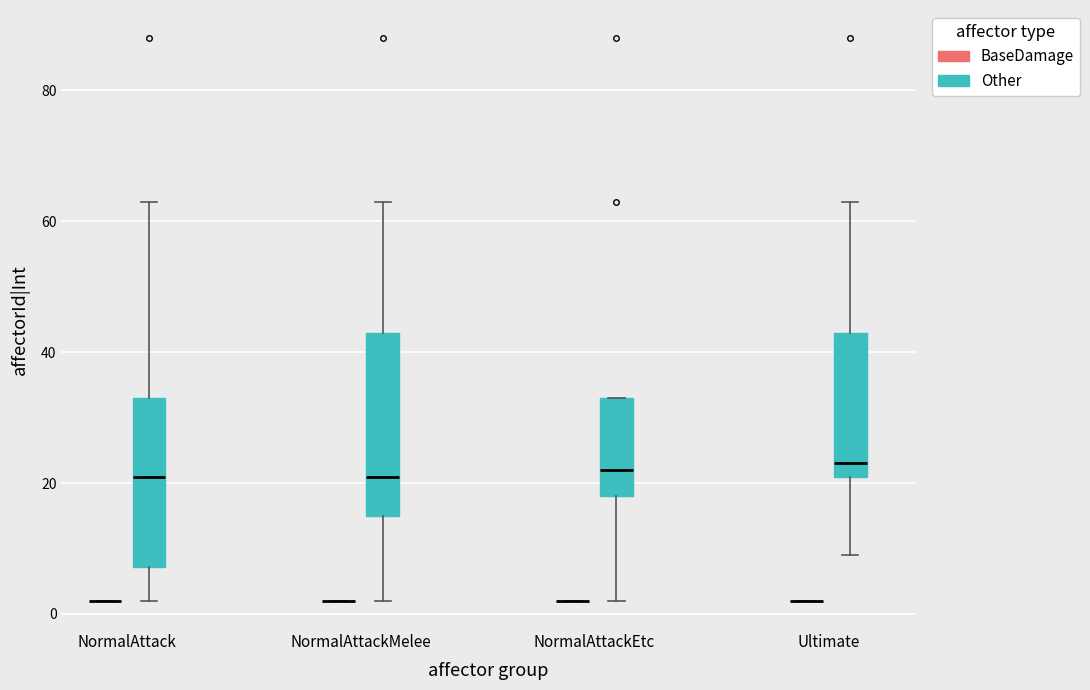

Reading left to right, transcribe this box plot: for each box, give where its median line is, the range the box spans, and where its two whiskers end, as read against the y-axis. The values are not printed on the chart, so give them approximately, as read against the axis.

NormalAttack (BaseDamage): box collapsed to a line at 2, whiskers 2 to 2
NormalAttack (Other): median 22, box 8 to 34, whiskers 2 to 64
NormalAttackMelee (BaseDamage): box collapsed to a line at 2, whiskers 2 to 2
NormalAttackMelee (Other): median 22, box 16 to 44, whiskers 2 to 64
NormalAttackEtc (BaseDamage): box collapsed to a line at 2, whiskers 2 to 2
NormalAttackEtc (Other): median 22, box 18 to 34, whiskers 2 to 34
Ultimate (BaseDamage): box collapsed to a line at 2, whiskers 2 to 2
Ultimate (Other): median 24, box 22 to 44, whiskers 10 to 64